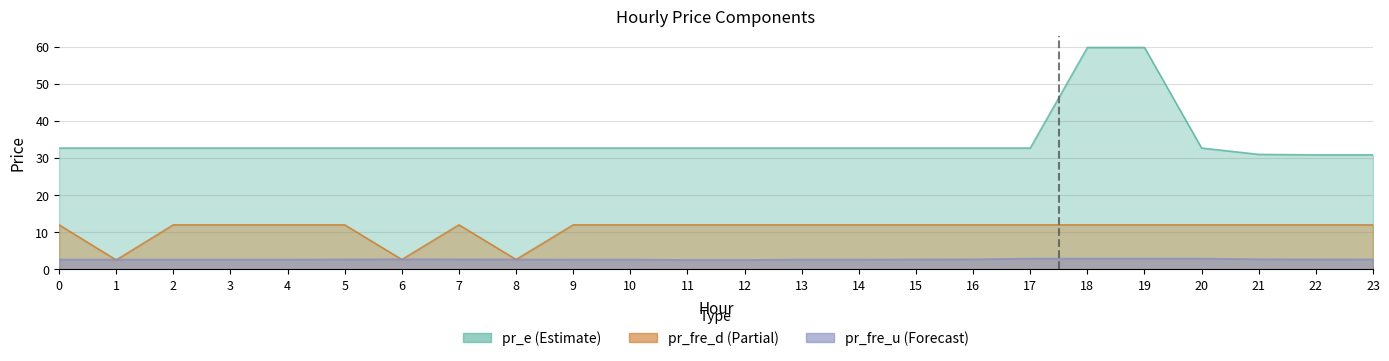

Rank the series by their average value, from highest to lowest.

pr_e, pr_fre_d, pr_fre_u